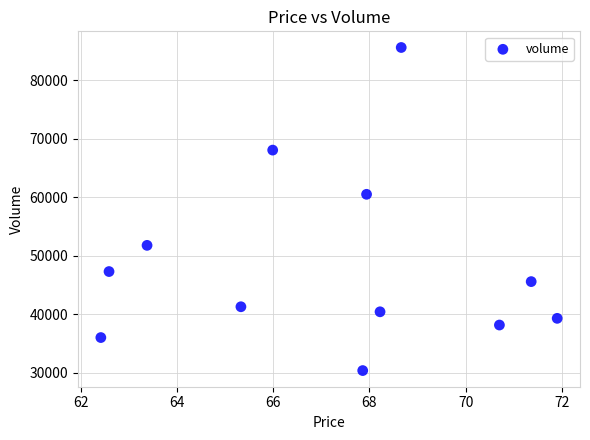

What Y value in the scatter plot is closest to 57977?

60496